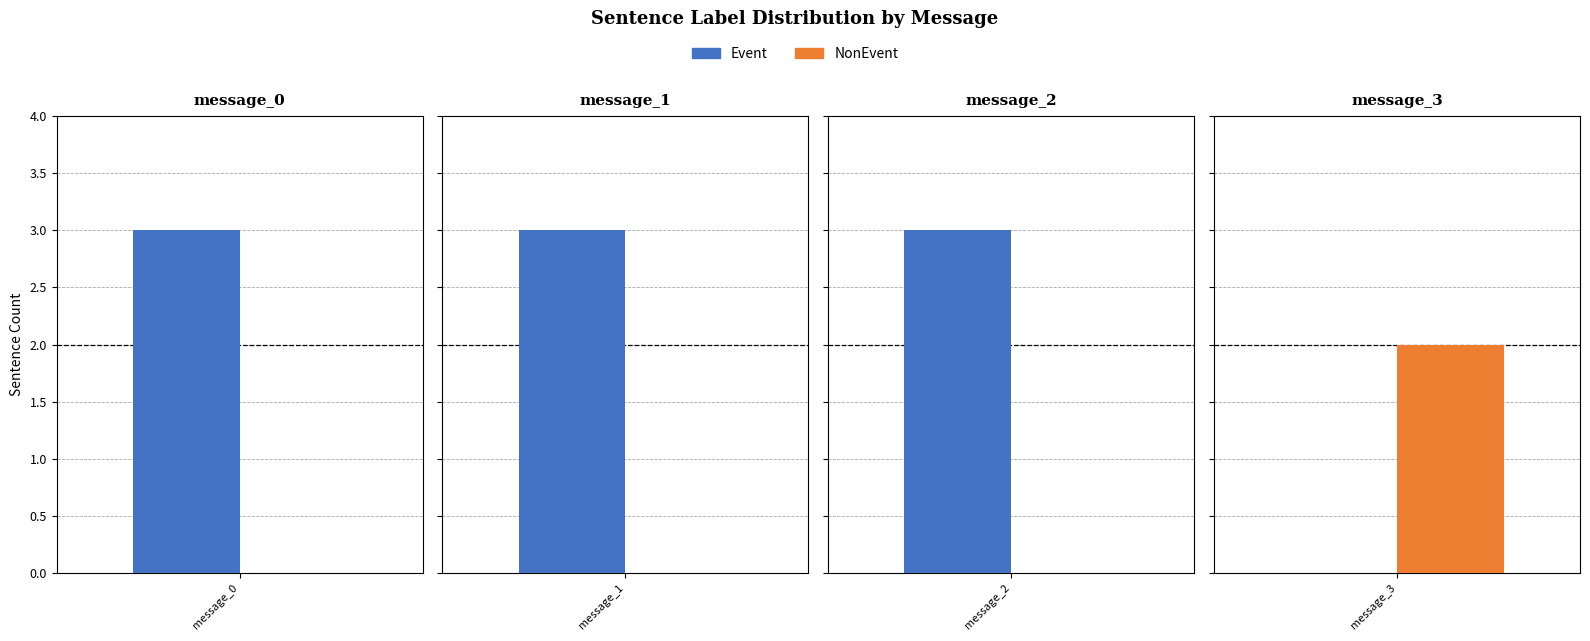

How many bars are there in each group?

2